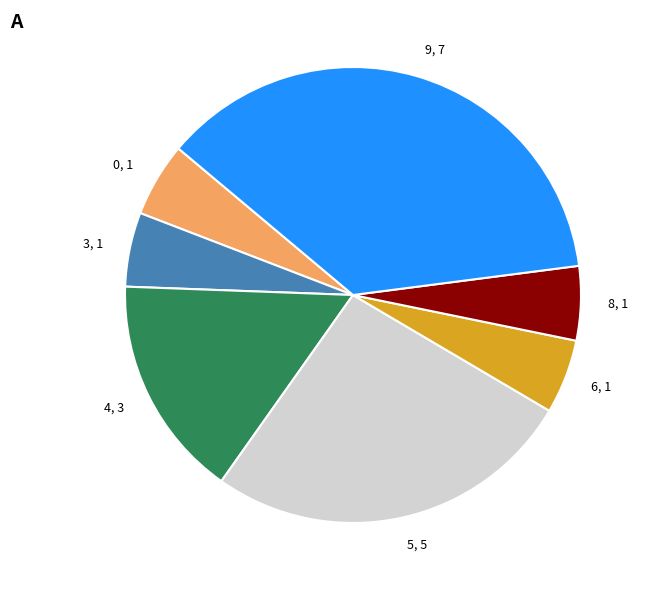

True or false: 8 accounts for 5% of the total.

True